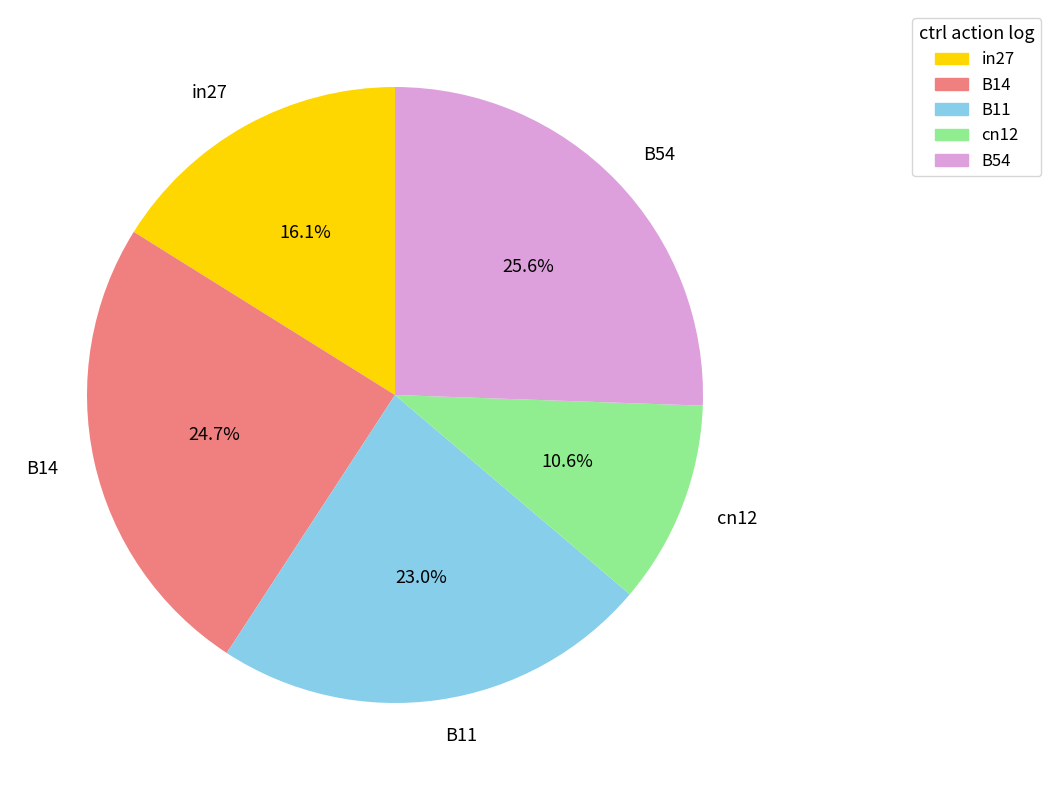

How many slices are in this pie chart?

5